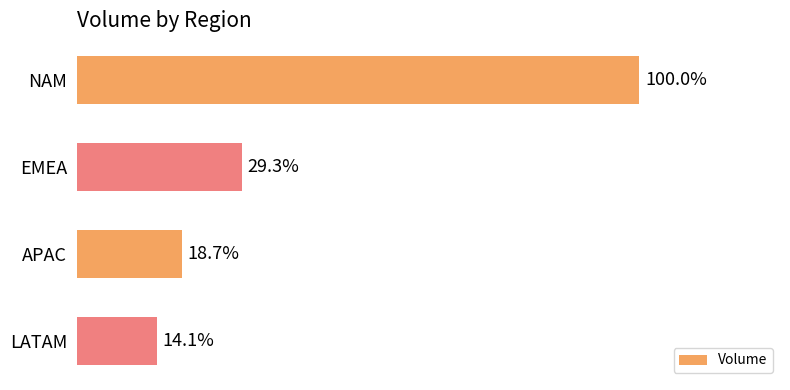

Are the bars horizontal?

Yes